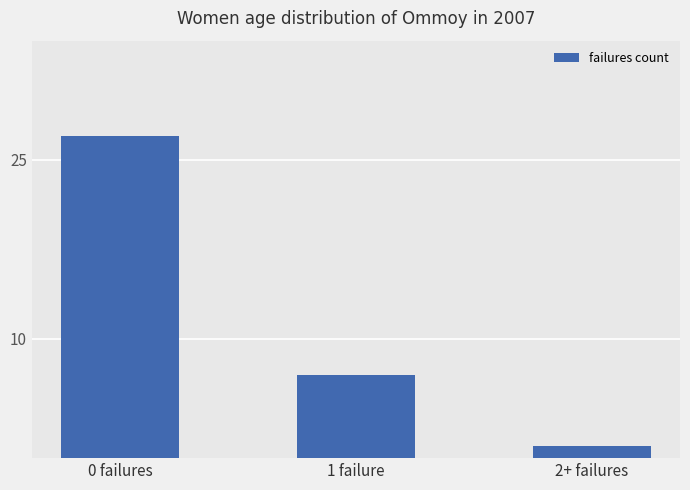

Reading right to left, extract all data points from this chart.

1	7	27